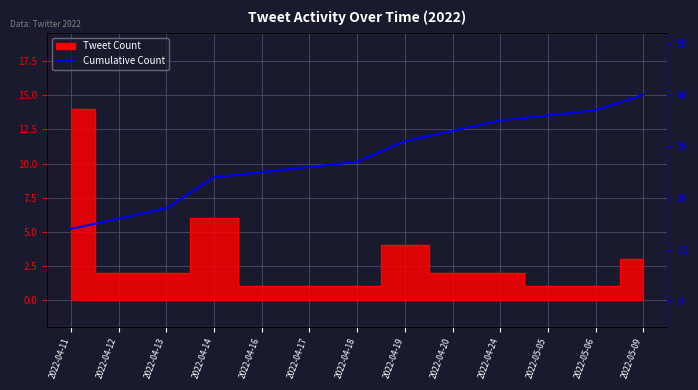

Reading right to left, list all the values displayed in this chart.

40	37	36	35	33	31	27	26	25	24	18	16	14